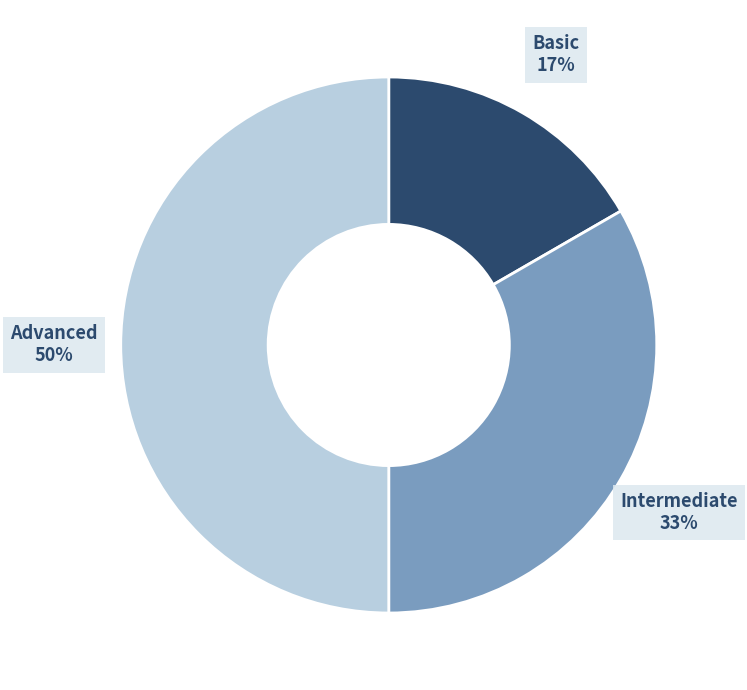

Which slice is the largest?

Advanced